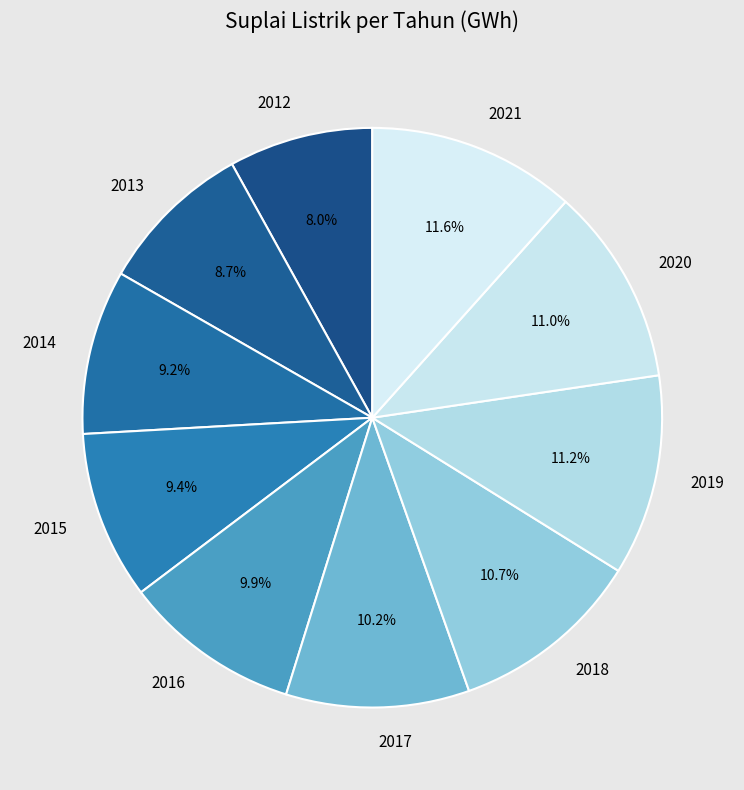

What is the total percentage of 2013 and 2020?

19.7%